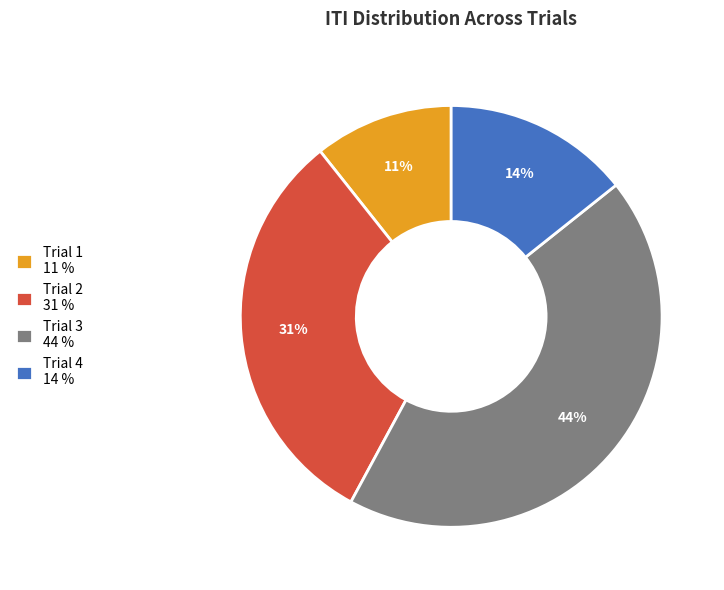

To the nearest percent, what is the difference between the largest and smallest slice percentages?

33%